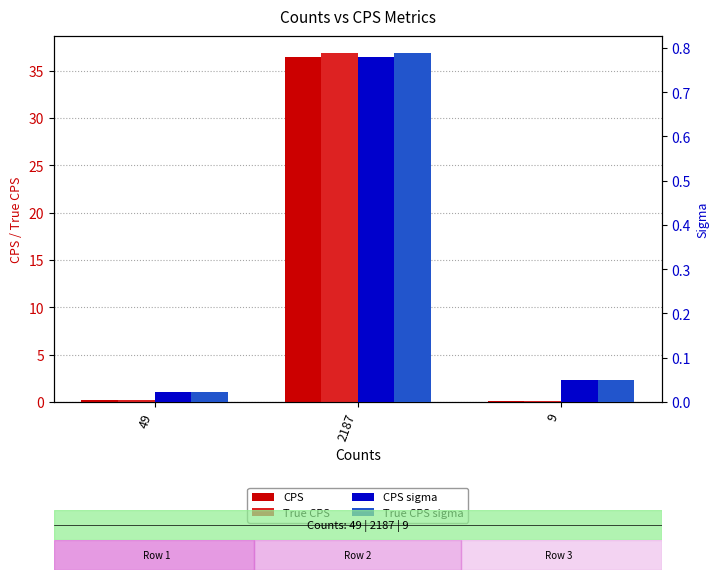

Reading left to right, what are all the values shown in this chart?

CPS: 0.2	36.5	0.1
True CPS: 0.2	36.8	0.2
CPS sigma: 0.0	0.8	0.1
True CPS sigma: 0.0	0.8	0.1